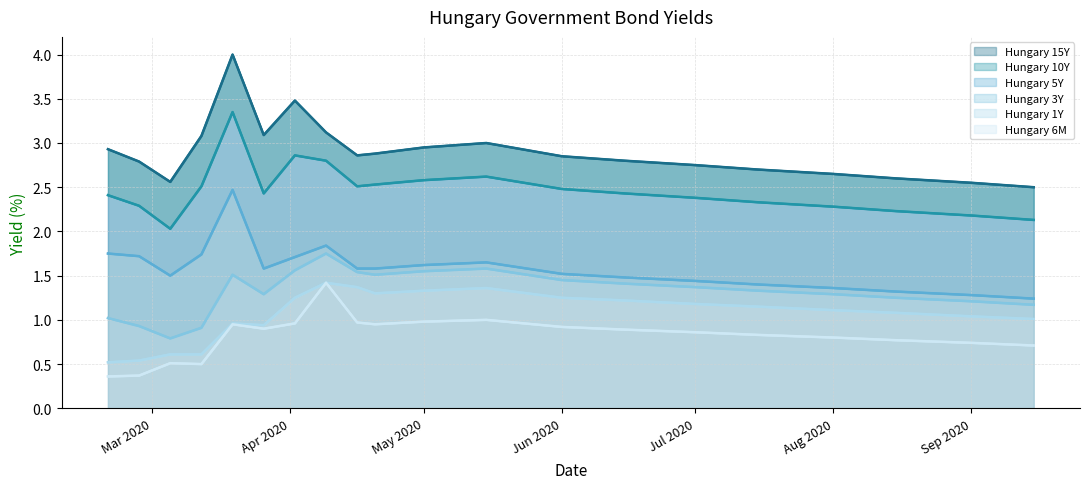

Does the chart display data point markers on the line(s)?

No